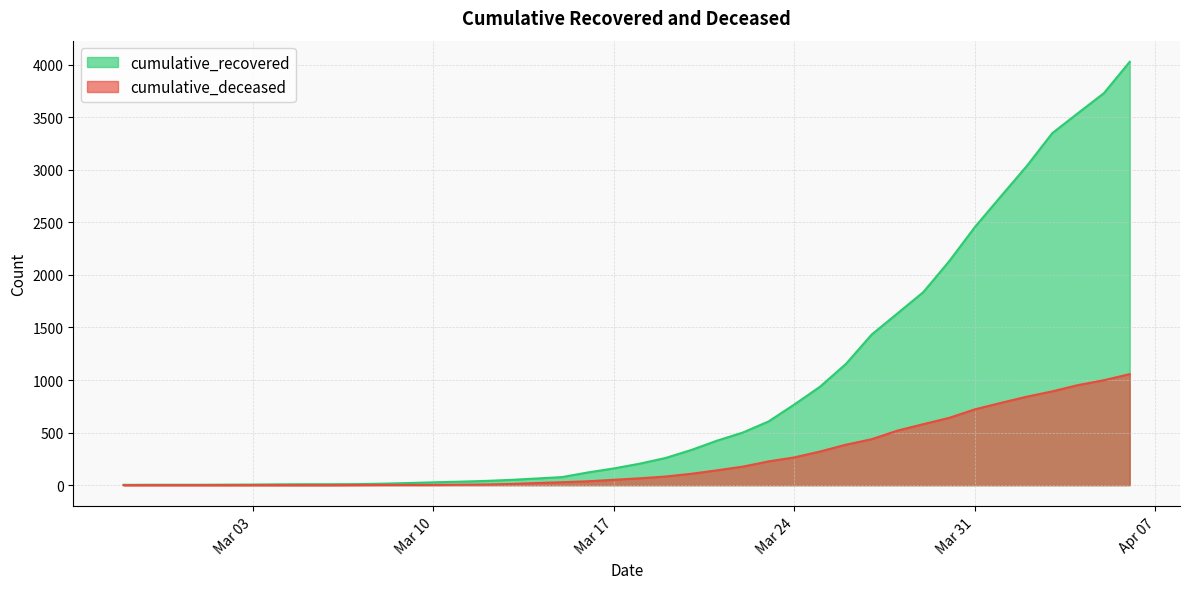

Does the chart display data point markers on the line(s)?

No